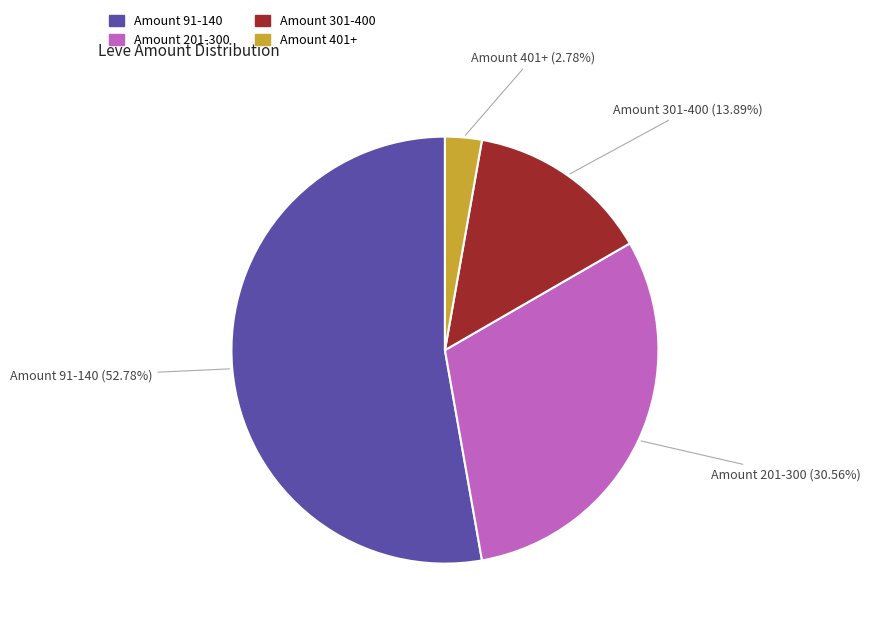

Is there any slice that represents more than half of the pie?

Yes